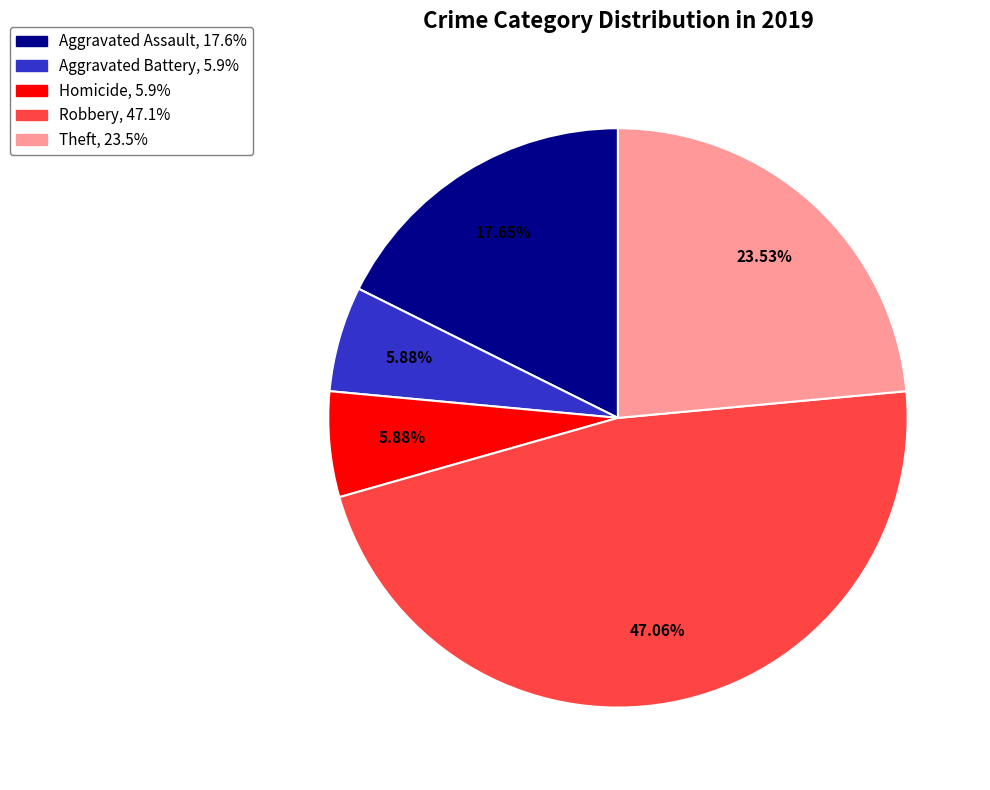

Is there a majority slice in this chart?

No